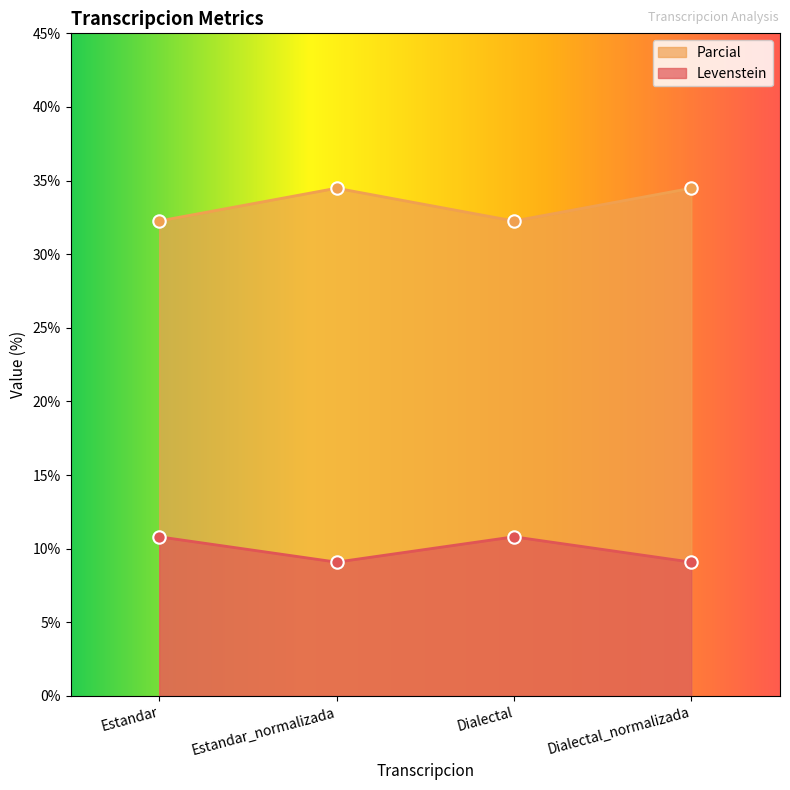

What is the spread (max minus min) of values at Dialectal?

21.4